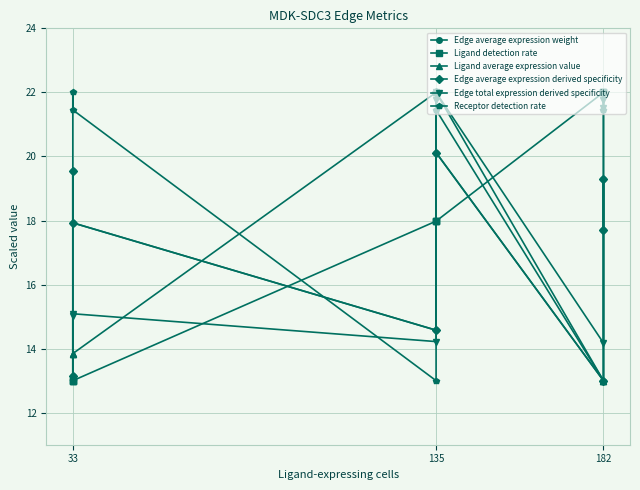

Count the Ligand detection rate values in the range 13 to 22.

9